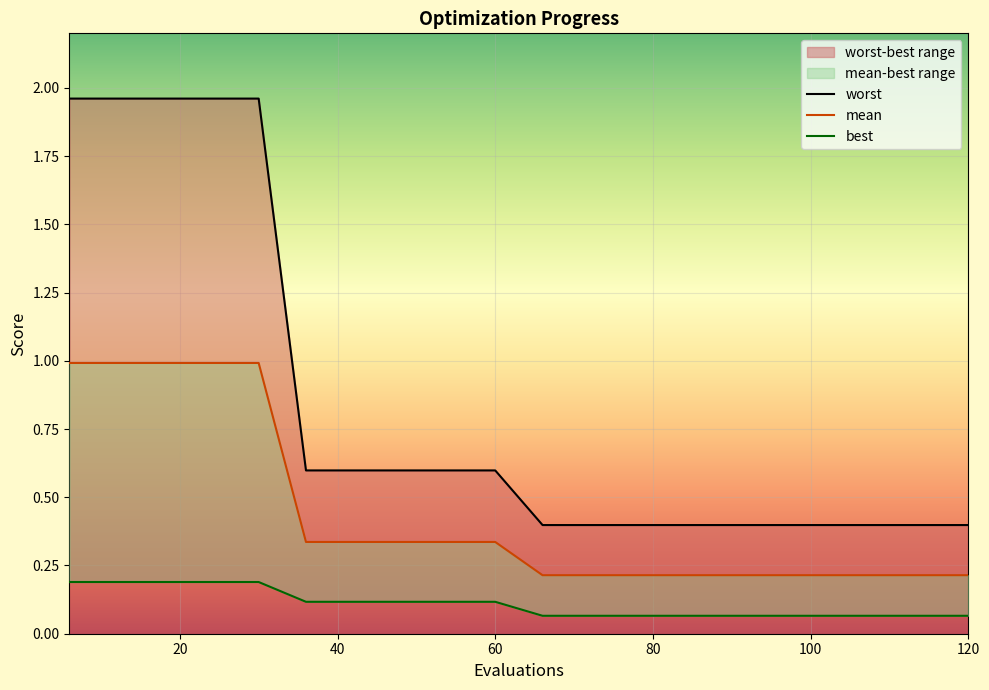

Where is worst nearest to the value 1?

36